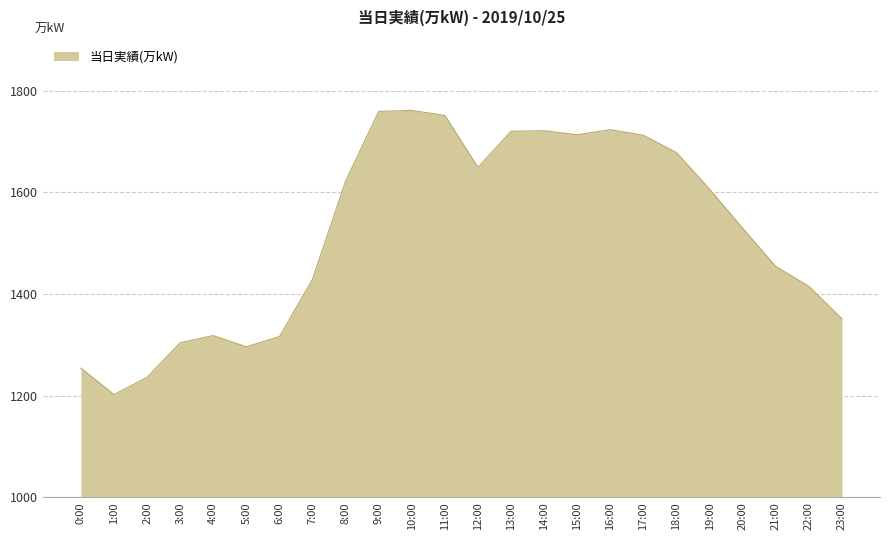

Between 0:00 and 8:00, which is larger?

8:00